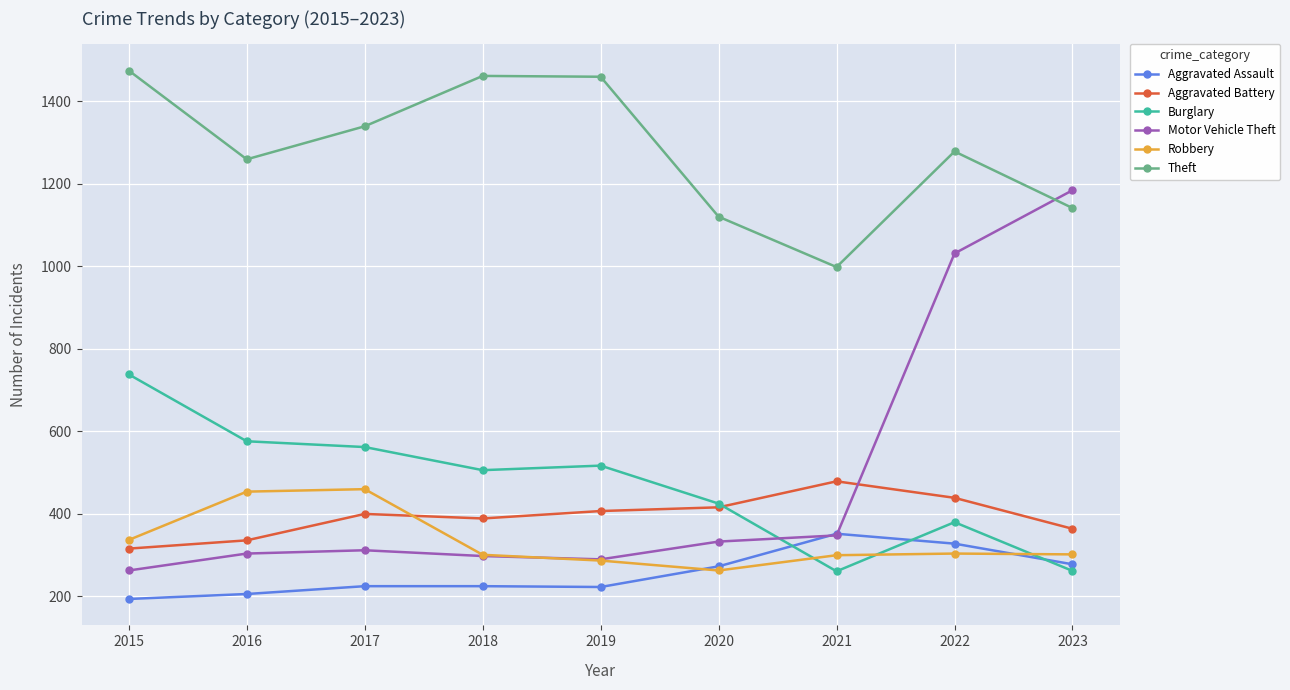

Which series changed the most between 2019 and 2020?

Theft